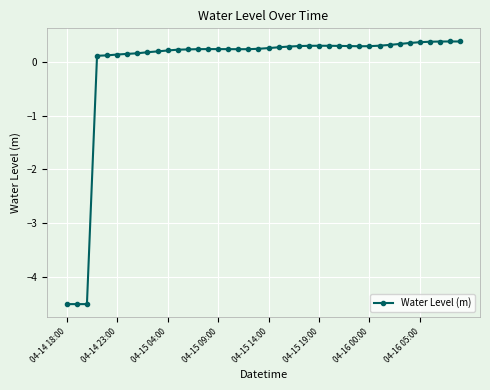

True or false: there are more than 0 points higher than both neighbors.

True